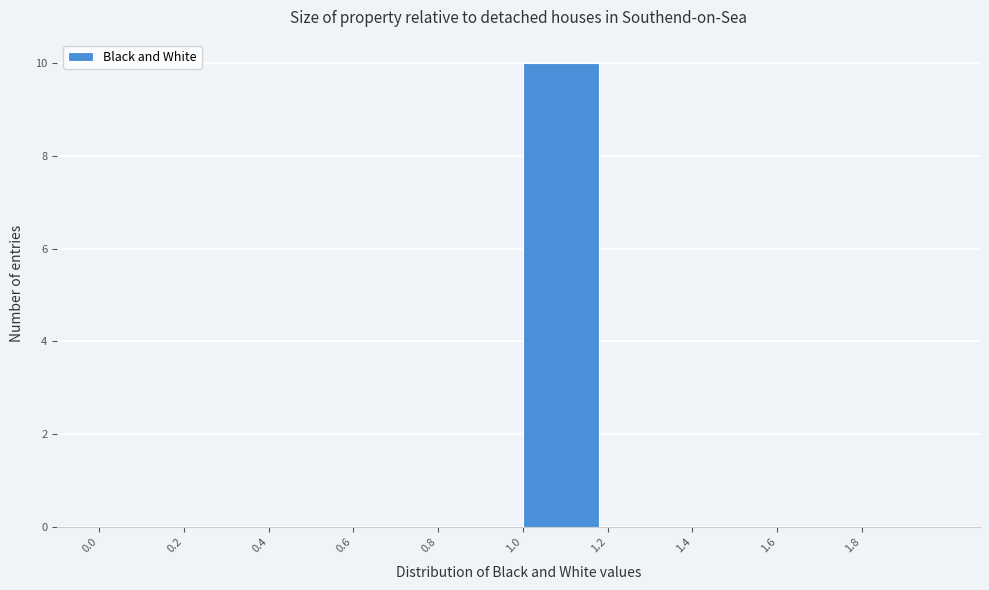

What is the height of the bar covering 1.0 to 1.2 on the x-axis? The values are not printed on the chart, so give them approximately, as read against the axis.

10